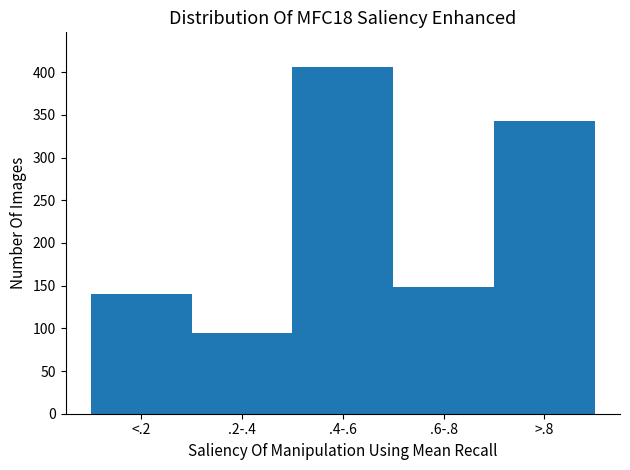

Reading left to right, what are all the values shown in this chart?

<.2=140	.2-.4=95	.4-.6=406	.6-.8=148	>.8=343